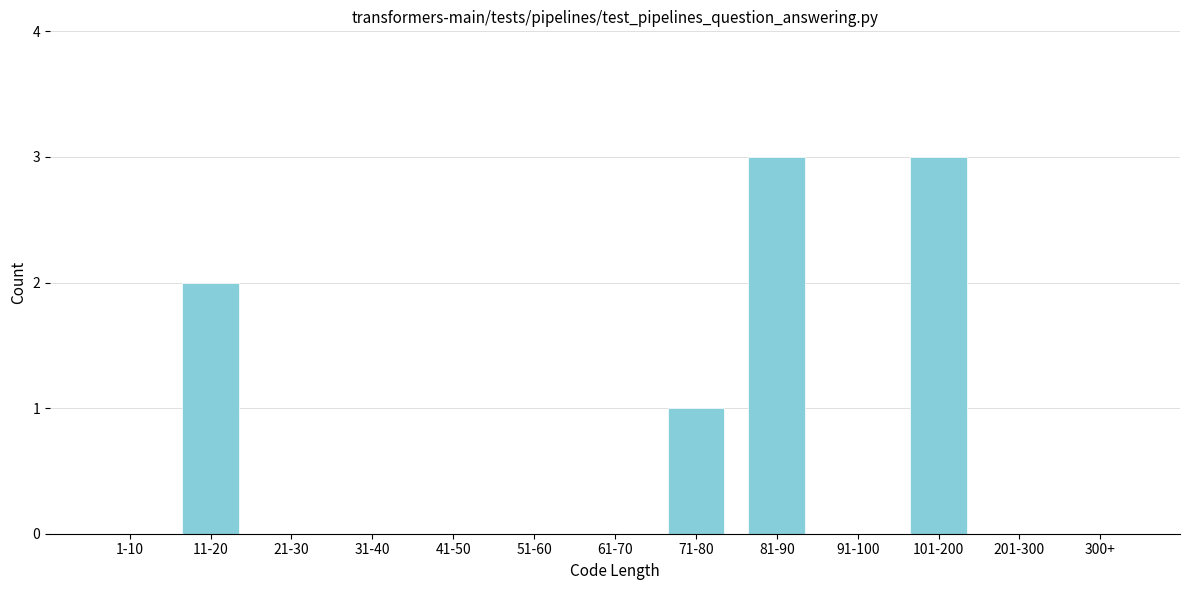

Reading left to right, transcribe all the data shown in this chart.

1-10=0	11-20=2	21-30=0	31-40=0	41-50=0	51-60=0	61-70=0	71-80=1	81-90=3	91-100=0	101-200=3	201-300=0	300+=0